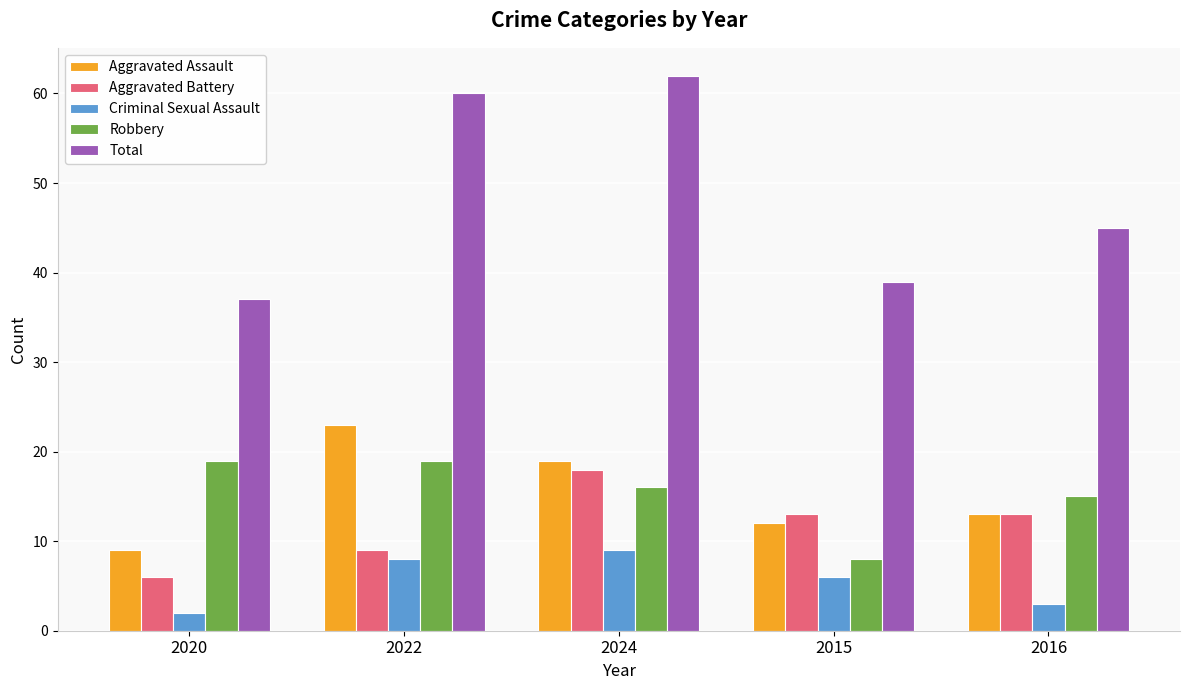

What is the maximum value shown in the chart?

62